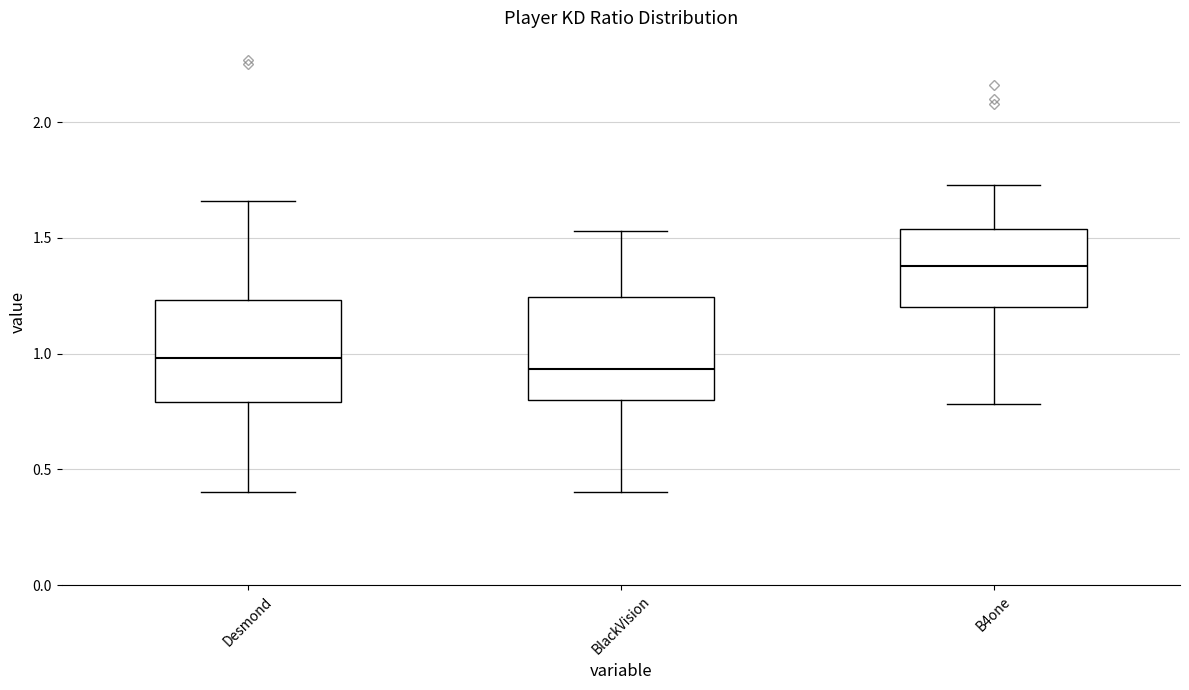

Reading left to right, read every box against the y-axis: the position of its median line, the range the box covers, and the ends of its whiskers. The values are not printed on the chart, so give them approximately, as read against the axis.

Desmond: median 1.00, box 0.80 to 1.25, whiskers 0.40 to 1.65
BlackVision: median 0.95, box 0.80 to 1.25, whiskers 0.40 to 1.55
B4one: median 1.40, box 1.20 to 1.55, whiskers 0.80 to 1.75